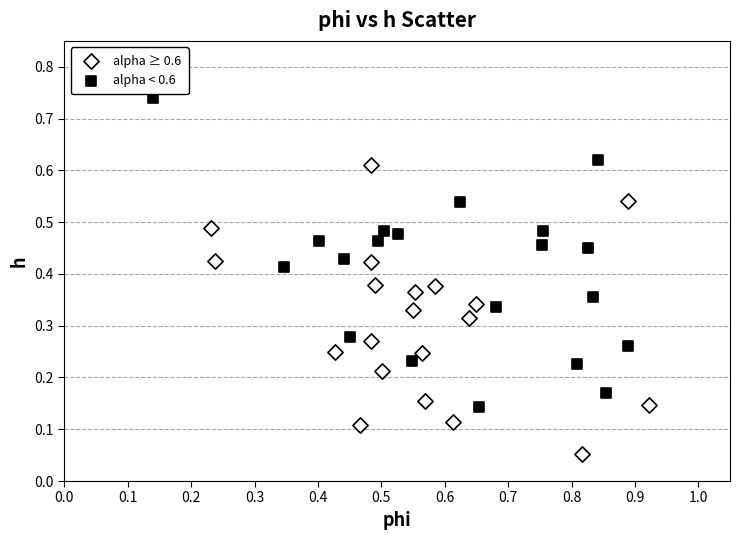

Which series reaches the minimum Y coordinate?

alpha ≥ 0.6